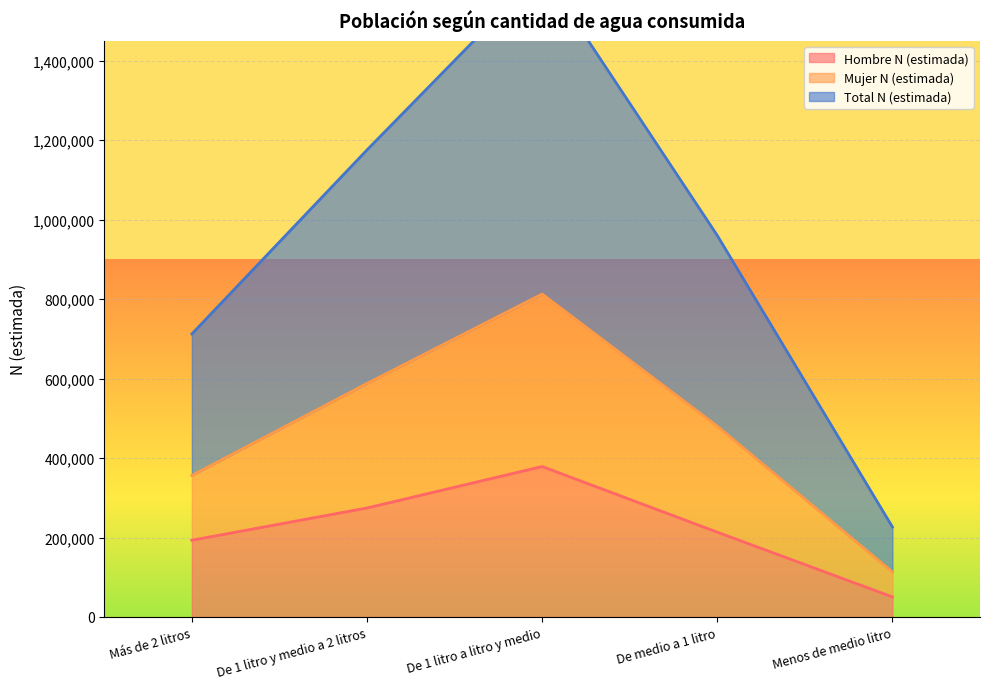

Which category has the highest value in the Hombre N (estimada) series?

De 1 litro a litro y medio